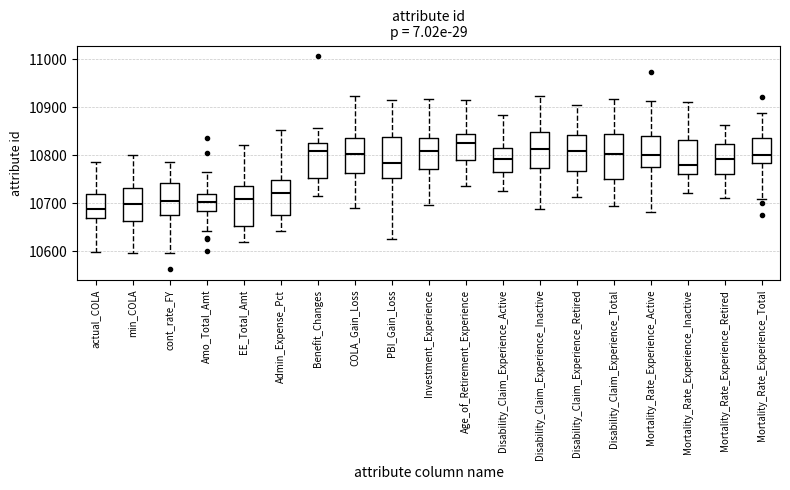

Where does the median line of the box for Disability_Claim_Experience_Active sit on the y-axis? The values are not printed on the chart, so give them approximately, as read against the axis.

10790